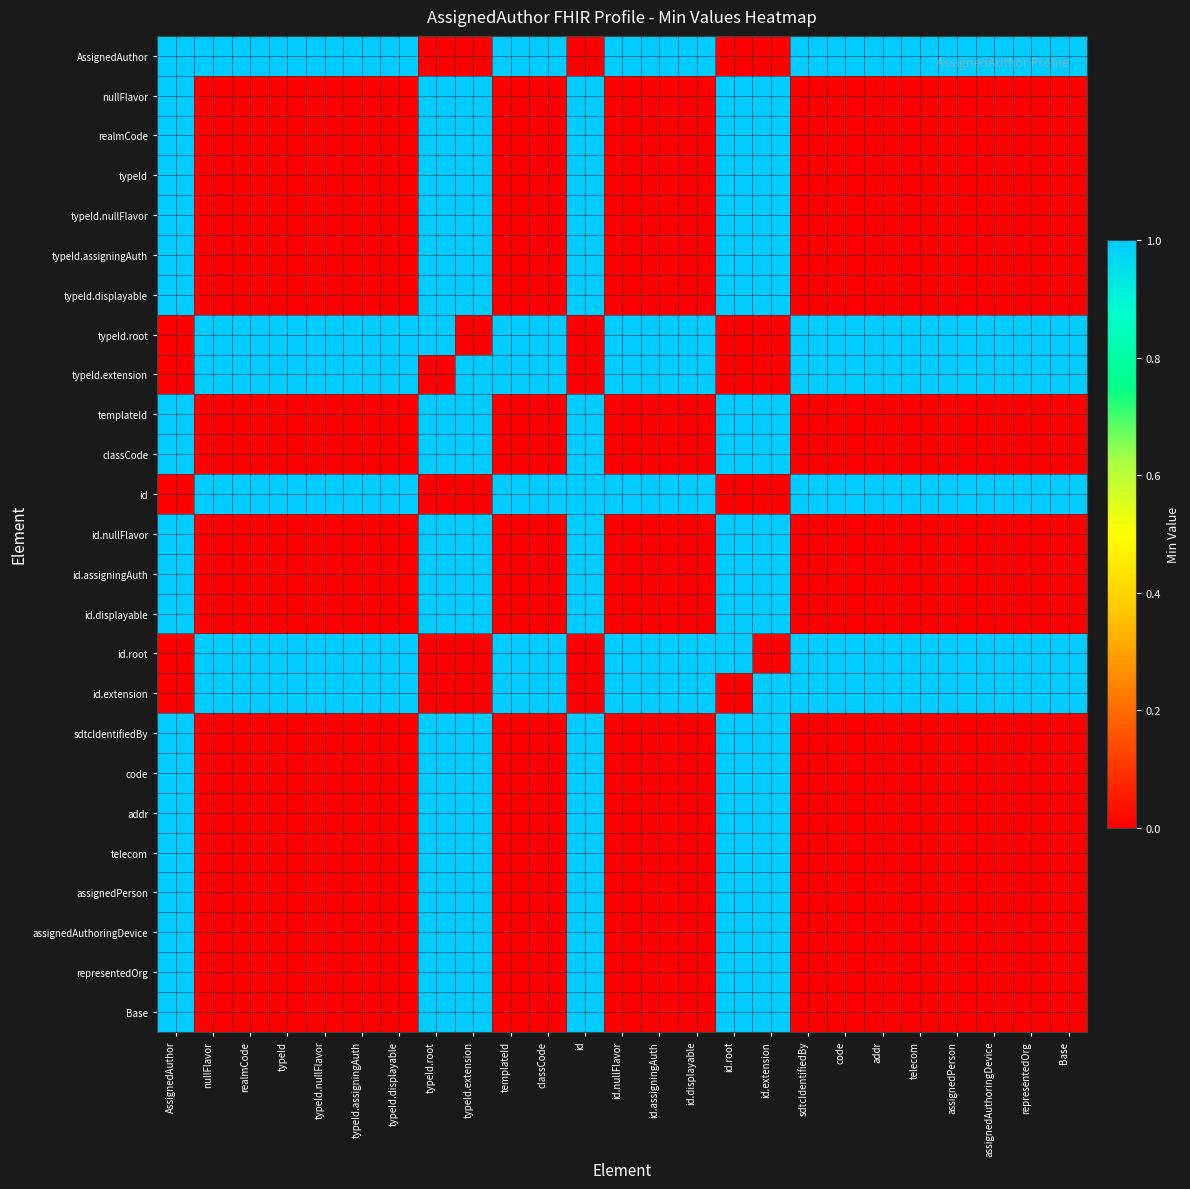

Between AssignedAuthor and Base, which is larger?

AssignedAuthor